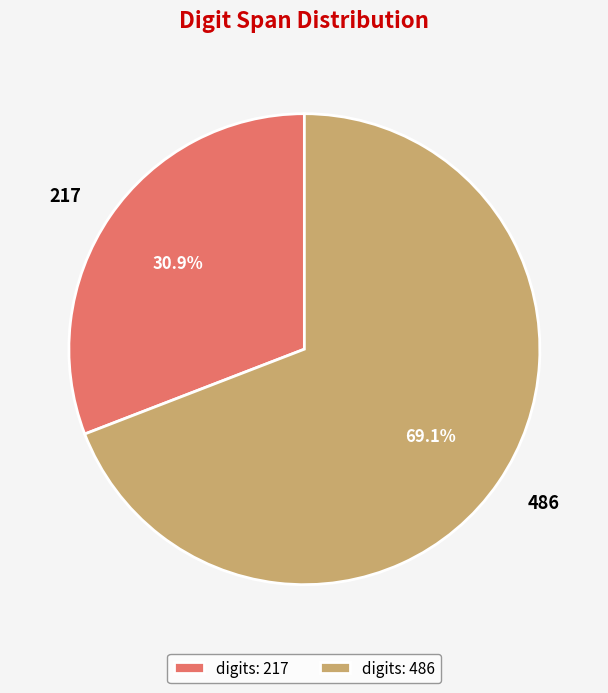

Combined, what portion of the pie is 217 and 486?

100.0%